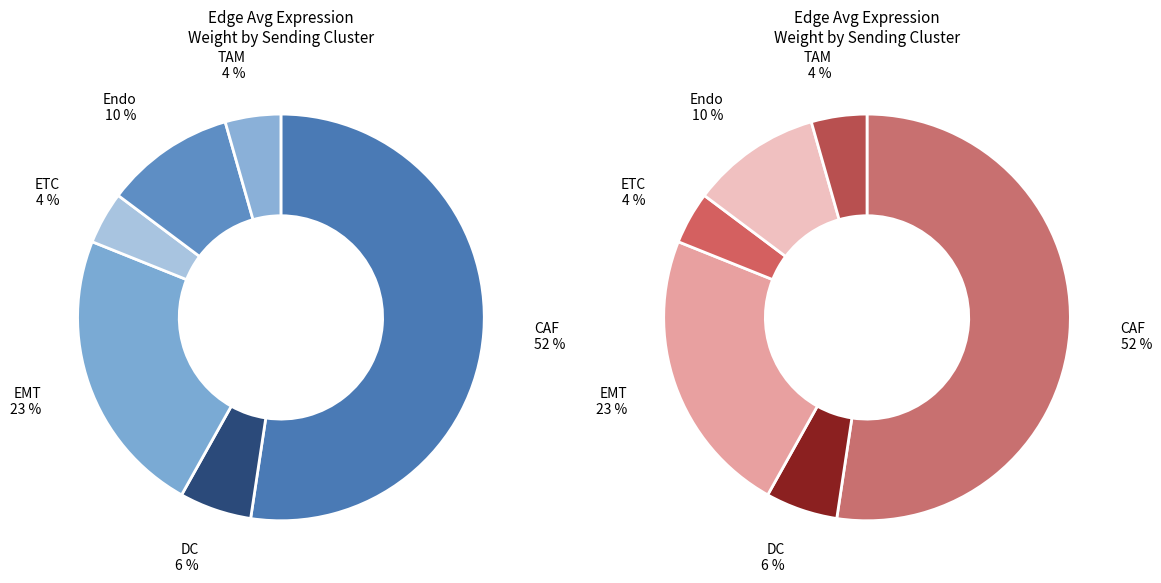

What is the change in value from Endo to TAM?

-0.1